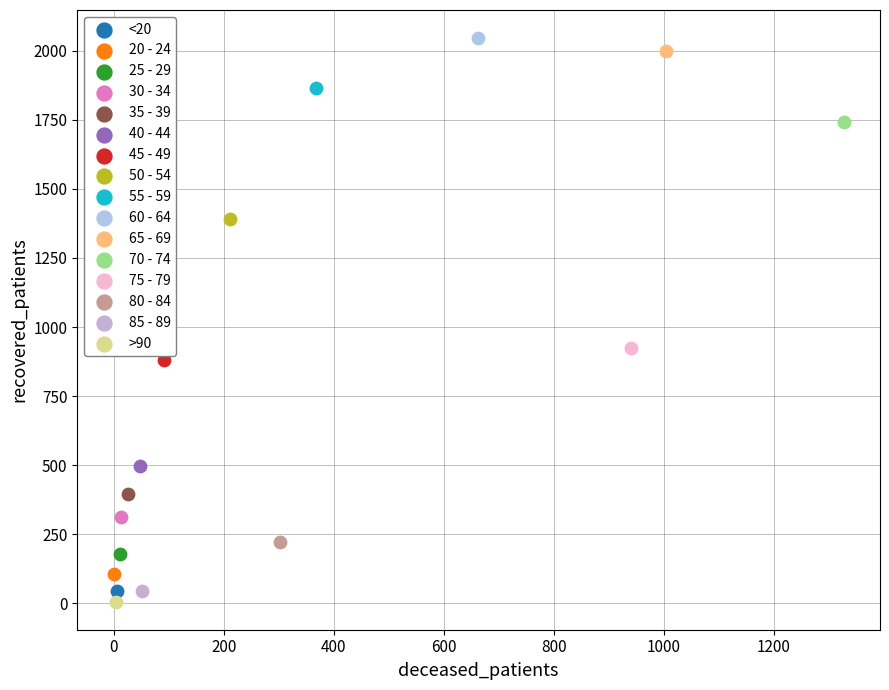

What are all the series names shown in the legend?

<20, 20 - 24, 25 - 29, 30 - 34, 35 - 39, 40 - 44, 45 - 49, 50 - 54, 55 - 59, 60 - 64, 65 - 69, 70 - 74, 75 - 79, 80 - 84, 85 - 89, >90